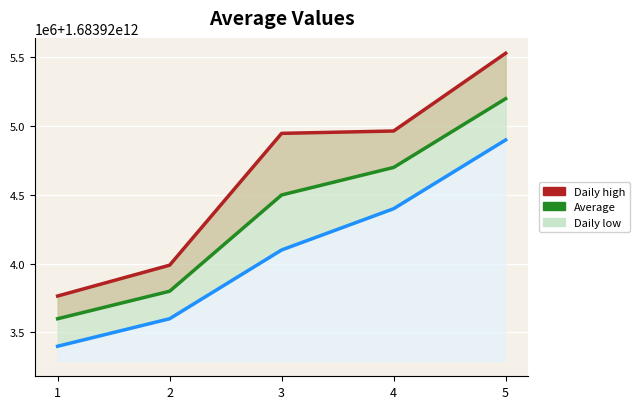

True or false: Average and Daily low intersect in this chart.

False